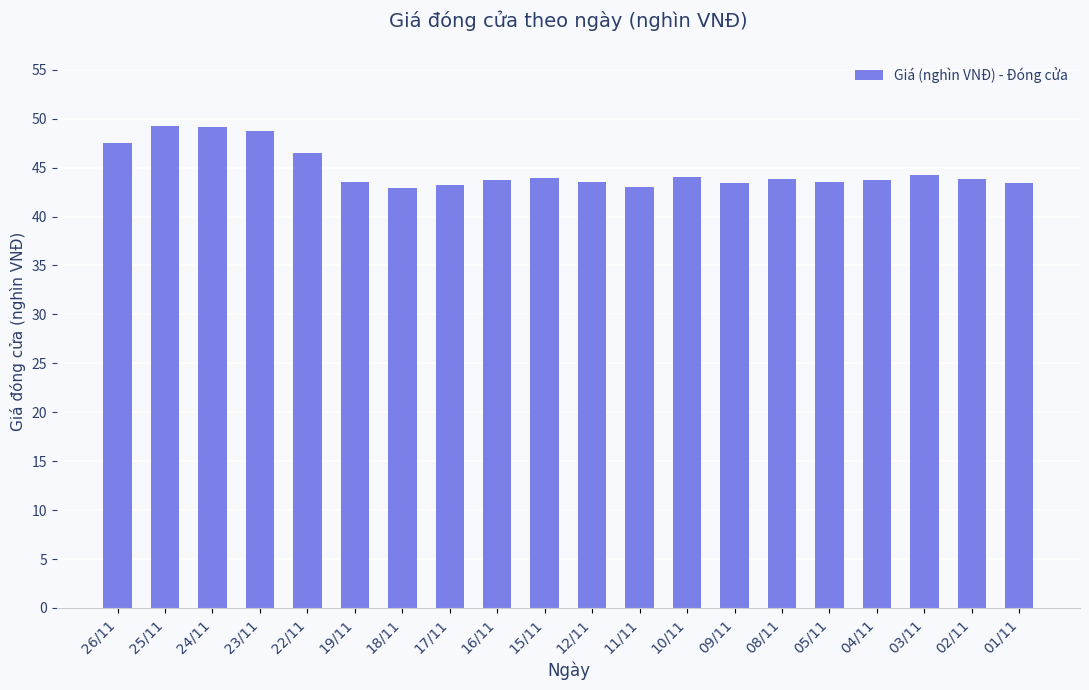

What value does the data have at 09/11?

43.4